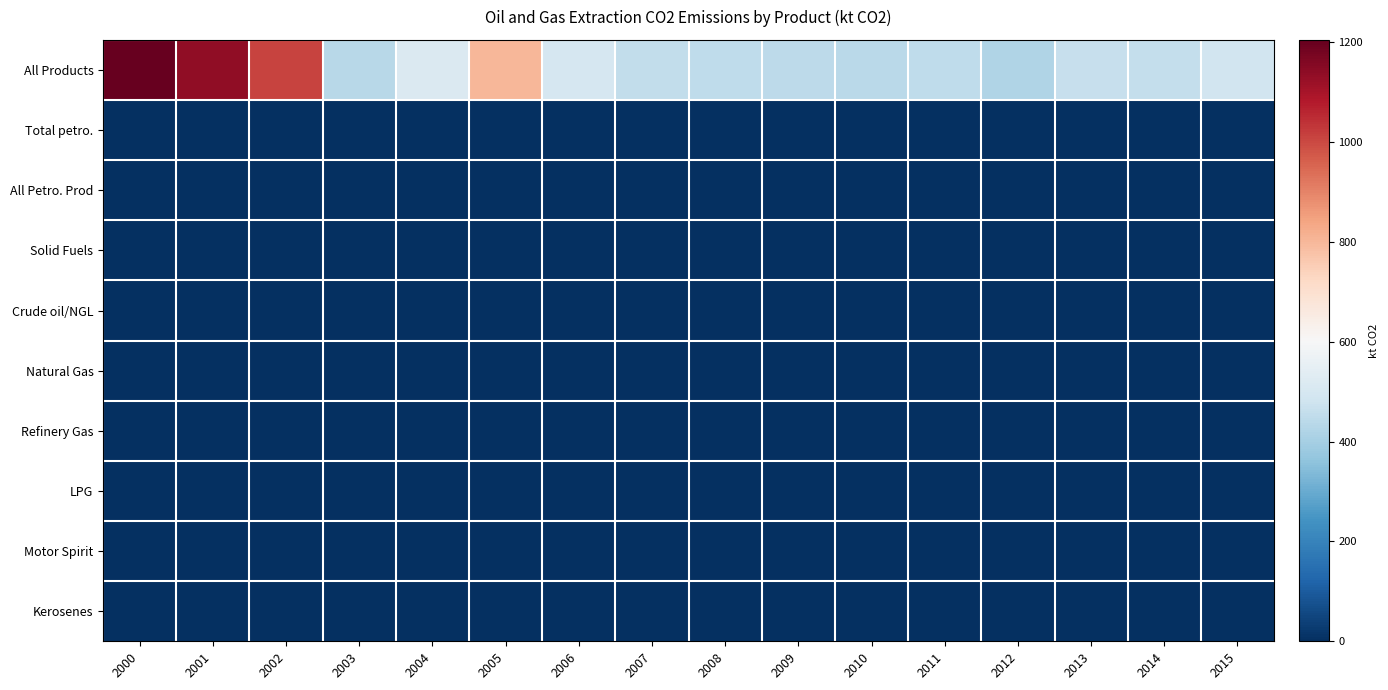

Reading left to right, extract all data points from this chart.

All Products: 2000=1204.4	2001=1138.5	2002=1008.8	2003=436.7	2004=514.9	2005=801.7	2006=502.2	2007=453.8	2008=451.0	2009=445.1	2010=441.2	2011=449.4	2012=422.4	2013=462.2	2014=456.5	2015=485.7
Total petro.: 2000=0.0	2001=0.0	2002=0.0	2003=3.1	2004=3.1	2005=3.2	2006=0.0	2007=3.1	2008=0.0	2009=0.0	2010=0.0	2011=0.0	2012=0.0	2013=0.0	2014=3.2	2015=0.0
All Petro. Prod: 2000=0.0	2001=0.0	2002=0.0	2003=3.1	2004=3.1	2005=3.2	2006=0.0	2007=3.1	2008=0.0	2009=0.0	2010=0.0	2011=0.0	2012=0.0	2013=0.0	2014=3.2	2015=0.0
Solid Fuels: 2000=0.0	2001=0.0	2002=0.0	2003=0.0	2004=0.0	2005=0.0	2006=0.0	2007=0.0	2008=0.0	2009=0.0	2010=0.0	2011=0.0	2012=0.0	2013=0.0	2014=0.0	2015=0.0
Crude oil/NGL: 2000=0.0	2001=0.0	2002=0.0	2003=0.0	2004=0.0	2005=0.0	2006=0.0	2007=0.0	2008=0.0	2009=0.0	2010=0.0	2011=0.0	2012=0.0	2013=0.0	2014=0.0	2015=0.0
Natural Gas: 2000=0.0	2001=0.0	2002=0.0	2003=0.0	2004=0.0	2005=0.0	2006=0.0	2007=0.0	2008=0.0	2009=0.0	2010=0.0	2011=0.0	2012=0.0	2013=0.0	2014=0.0	2015=0.0
Refinery Gas: 2000=0.0	2001=0.0	2002=0.0	2003=0.0	2004=0.0	2005=0.0	2006=0.0	2007=0.0	2008=0.0	2009=0.0	2010=0.0	2011=0.0	2012=0.0	2013=0.0	2014=0.0	2015=0.0
LPG: 2000=0.0	2001=0.0	2002=0.0	2003=0.0	2004=0.0	2005=0.0	2006=0.0	2007=0.0	2008=0.0	2009=0.0	2010=0.0	2011=0.0	2012=0.0	2013=0.0	2014=0.0	2015=0.0
Motor Spirit: 2000=0.0	2001=0.0	2002=0.0	2003=0.0	2004=0.0	2005=0.0	2006=0.0	2007=0.0	2008=0.0	2009=0.0	2010=0.0	2011=0.0	2012=0.0	2013=0.0	2014=0.0	2015=0.0
Kerosenes: 2000=0.0	2001=0.0	2002=0.0	2003=0.0	2004=0.0	2005=0.0	2006=0.0	2007=0.0	2008=0.0	2009=0.0	2010=0.0	2011=0.0	2012=0.0	2013=0.0	2014=0.0	2015=0.0